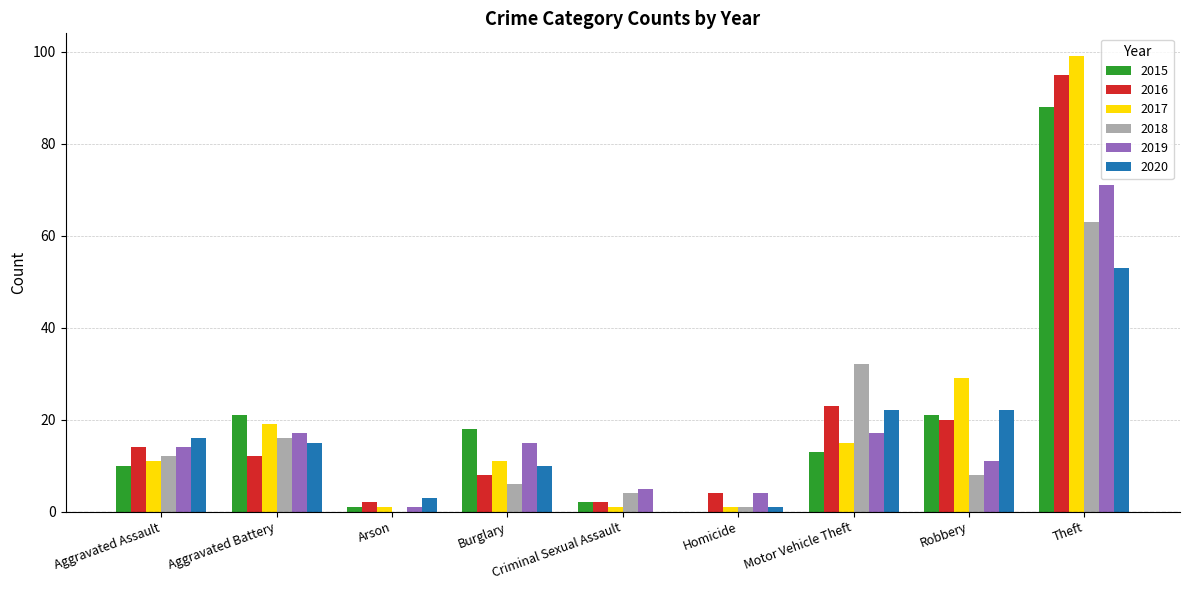

Reading right to left, list all the values displayed in this chart.

2015: 88	21	13	0	2	18	1	21	10
2016: 95	20	23	4	2	8	2	12	14
2017: 99	29	15	1	1	11	1	19	11
2018: 63	8	32	1	4	6	0	16	12
2019: 71	11	17	4	5	15	1	17	14
2020: 53	22	22	1	0	10	3	15	16